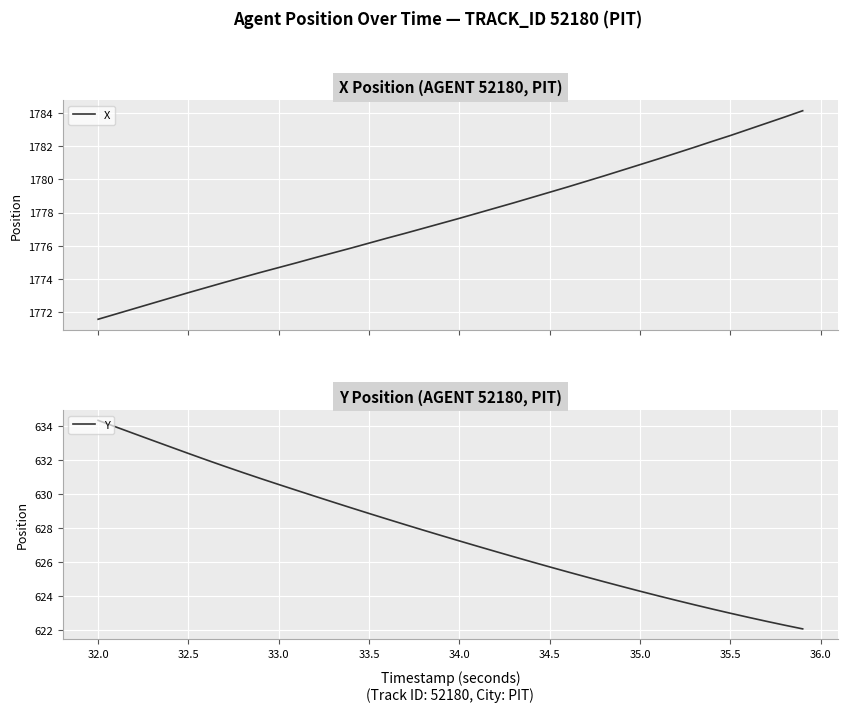

What is the difference between the maximum and minimum values in the X series?

12.5